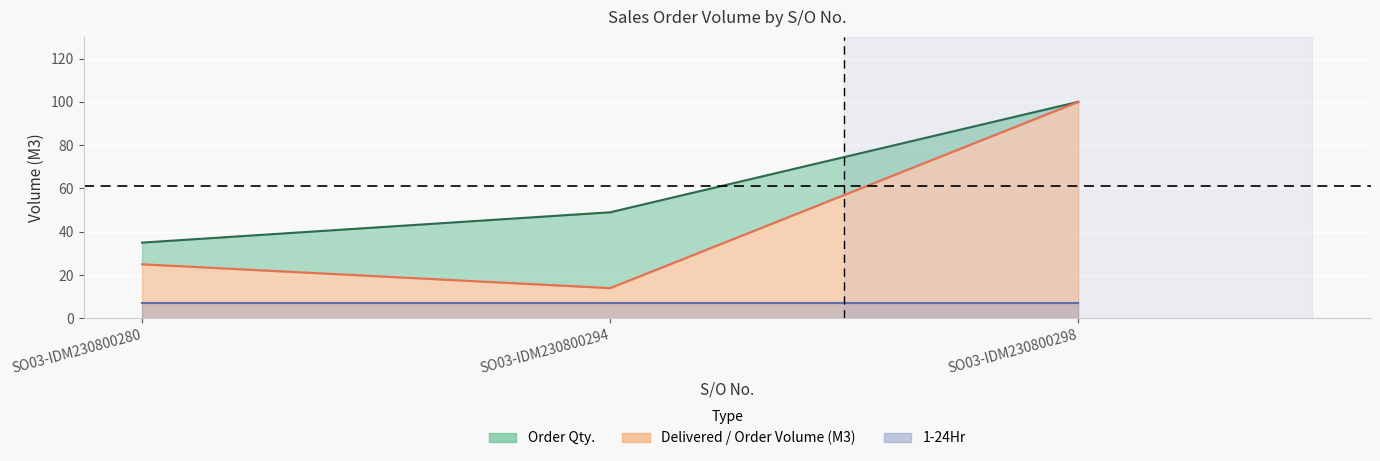

Which label corresponds to the smallest value in the chart?

SO03-IDM230800294